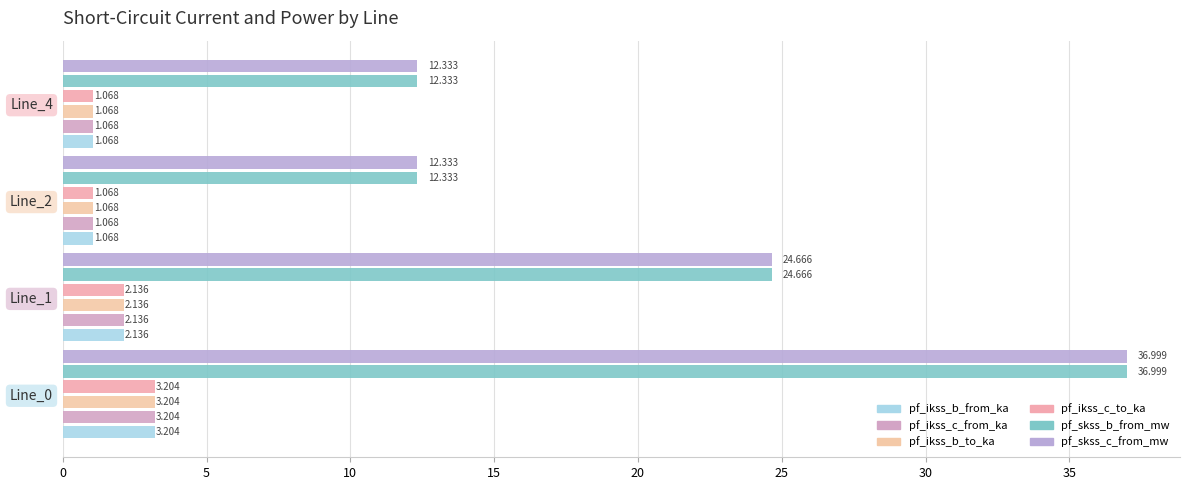

How many data points in pf_ikss_b_from_ka are less than 2?

2